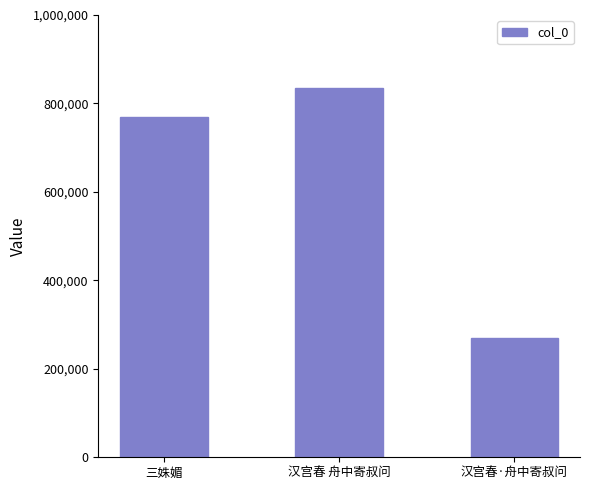

Which category has the lowest value across all series?

汉宫春·舟中寄叔问